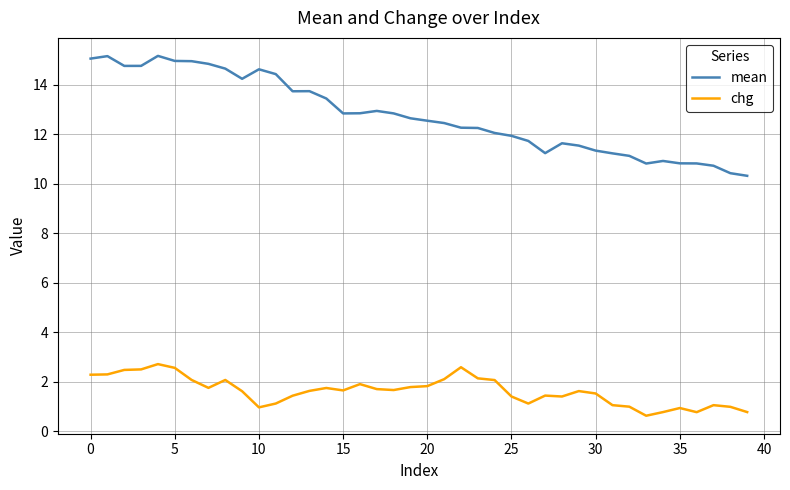

What is the difference between the maximum and minimum values in the chg series?

2.1